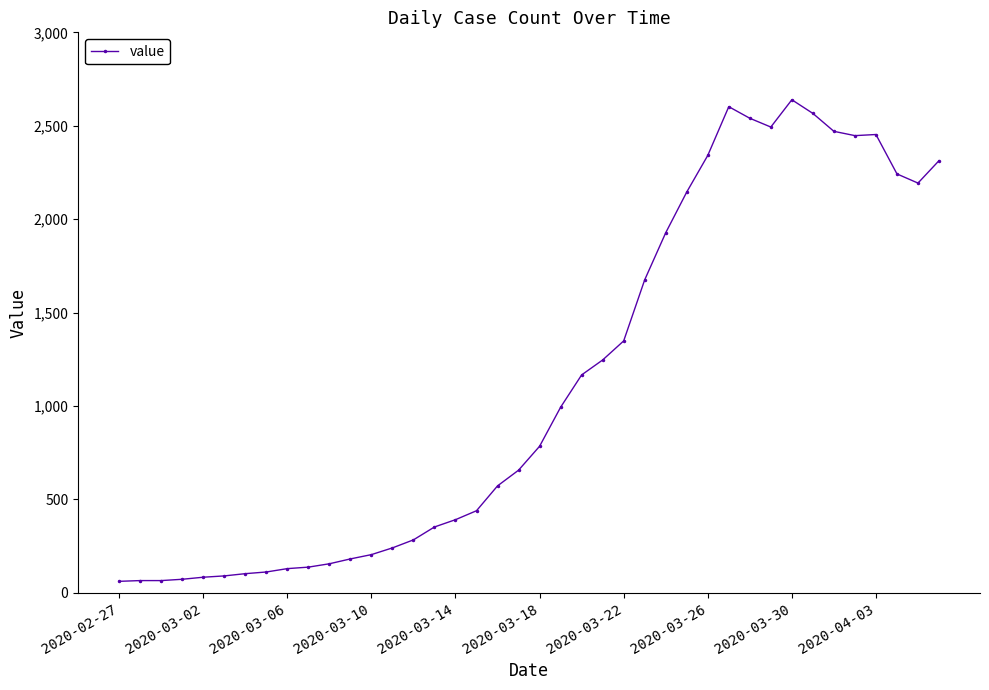

What is the smallest value displayed?

61